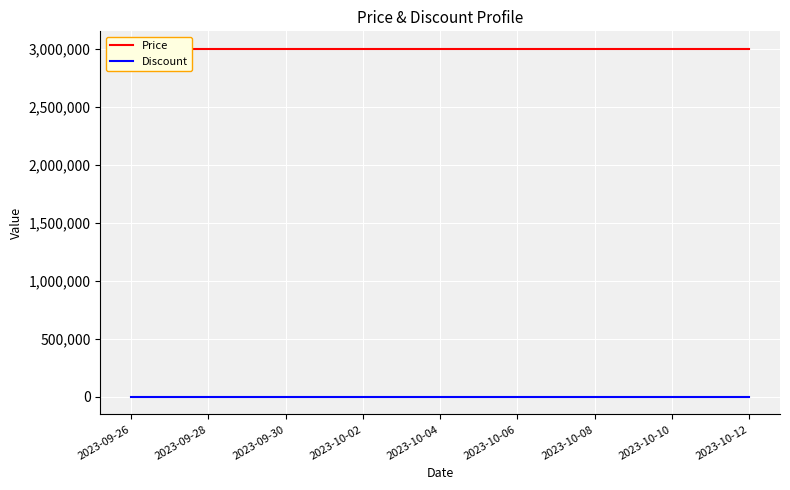

What is the approximate value of Price at 2023-09-26?

3000000